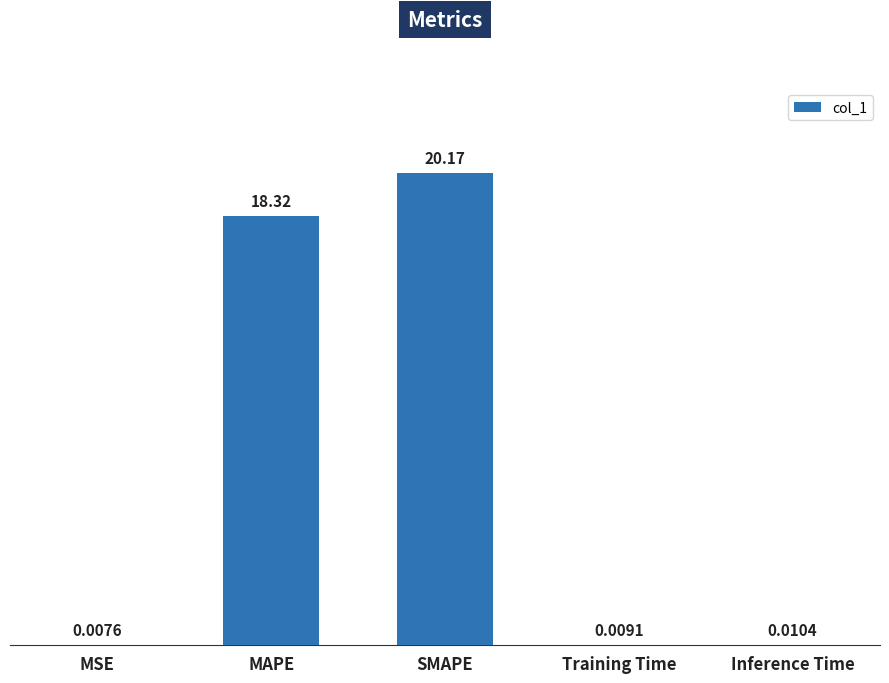

The chart shows a value of 20.2 at SMAPE. True or false?

True